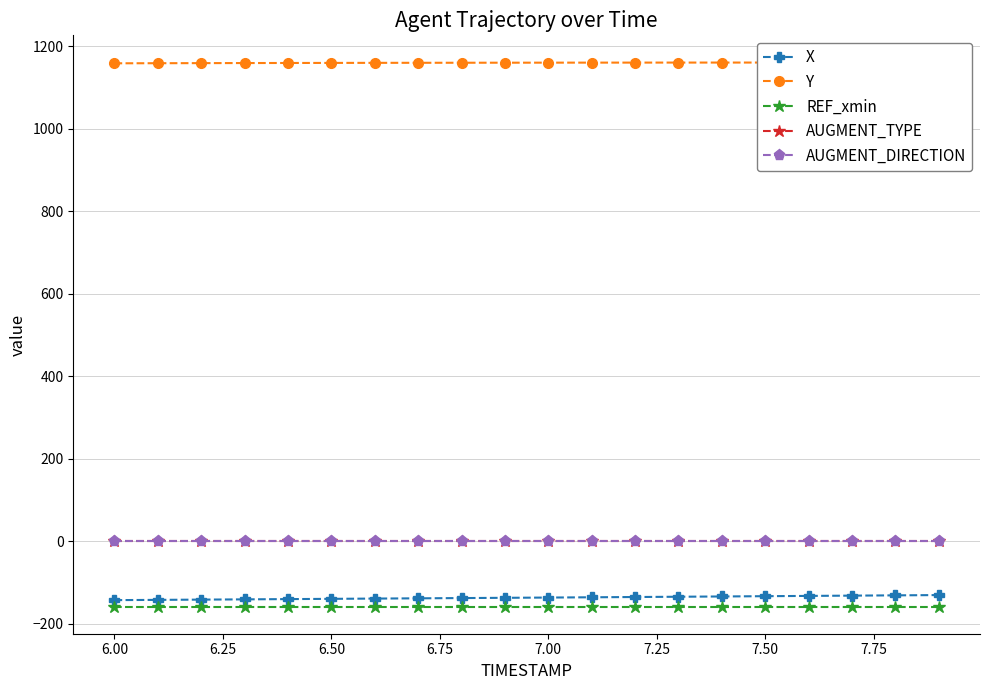

How many lines are shown in the chart?

5